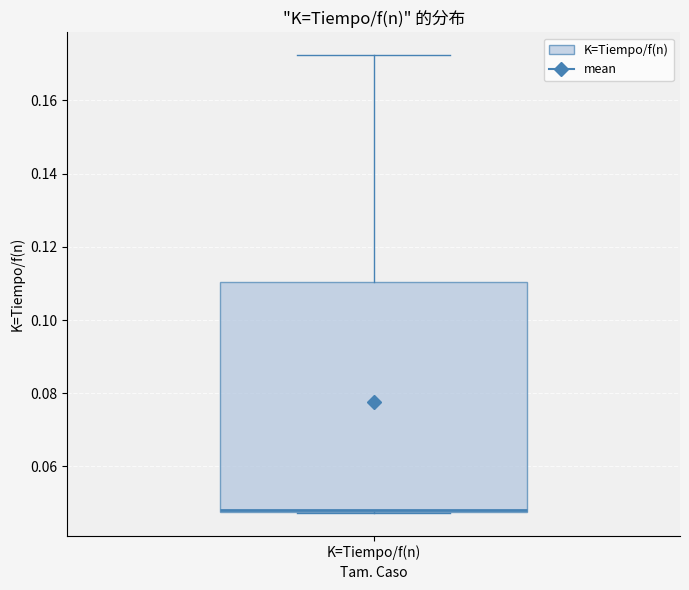

Transcribe this box plot: give where the median line is, the range the box spans, and where the two whiskers end, as read against the y-axis. The values are not printed on the chart, so give them approximately, as read against the axis.

median 0.048 (drawn on the box's lower edge), box 0.048 to 0.110, whiskers 0.048 to 0.172